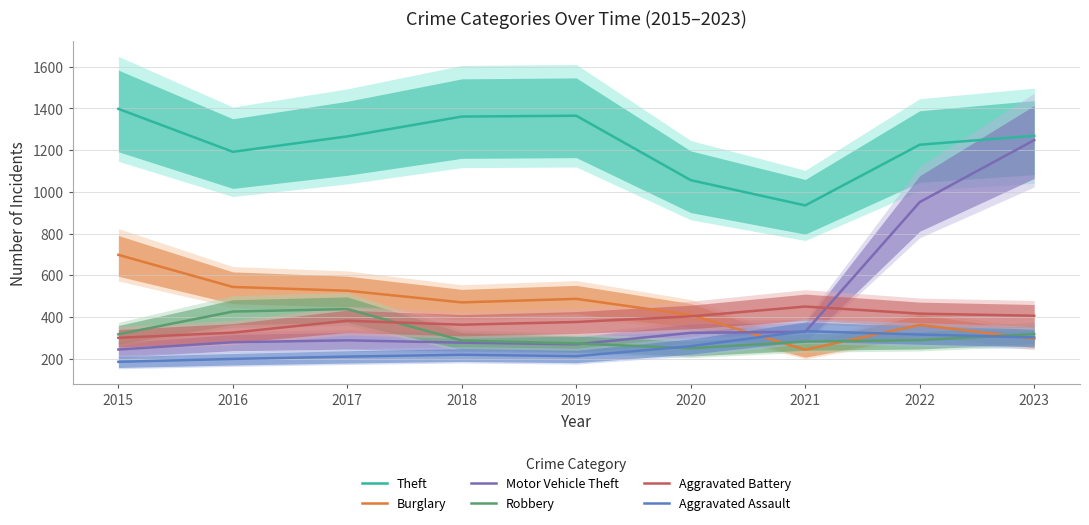

Reading left to right, transcribe all the data shown in this chart.

Theft: 2015=1398	2016=1192	2017=1266	2018=1361	2019=1365	2020=1056	2021=935	2022=1226	2023=1269
Burglary: 2015=698	2016=544	2017=526	2018=470	2019=487	2020=410	2021=243	2022=362	2023=296
Motor Vehicle Theft: 2015=244	2016=279	2017=288	2018=277	2019=269	2020=324	2021=329	2022=951	2023=1248
Robbery: 2015=317	2016=426	2017=438	2018=287	2019=273	2020=250	2021=282	2022=289	2023=318
Aggravated Battery: 2015=300	2016=325	2017=382	2018=363	2019=376	2020=403	2021=450	2022=416	2023=406
Aggravated Assault: 2015=185	2016=199	2017=210	2018=219	2019=212	2020=260	2021=332	2022=316	2023=302